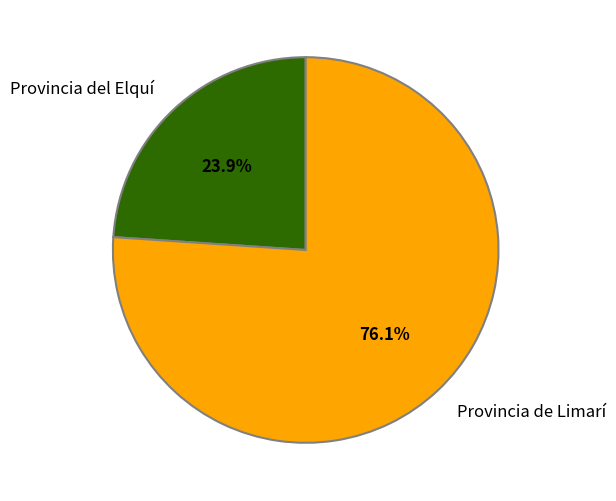

Which category has the smallest portion of the pie?

Provincia del Elquí